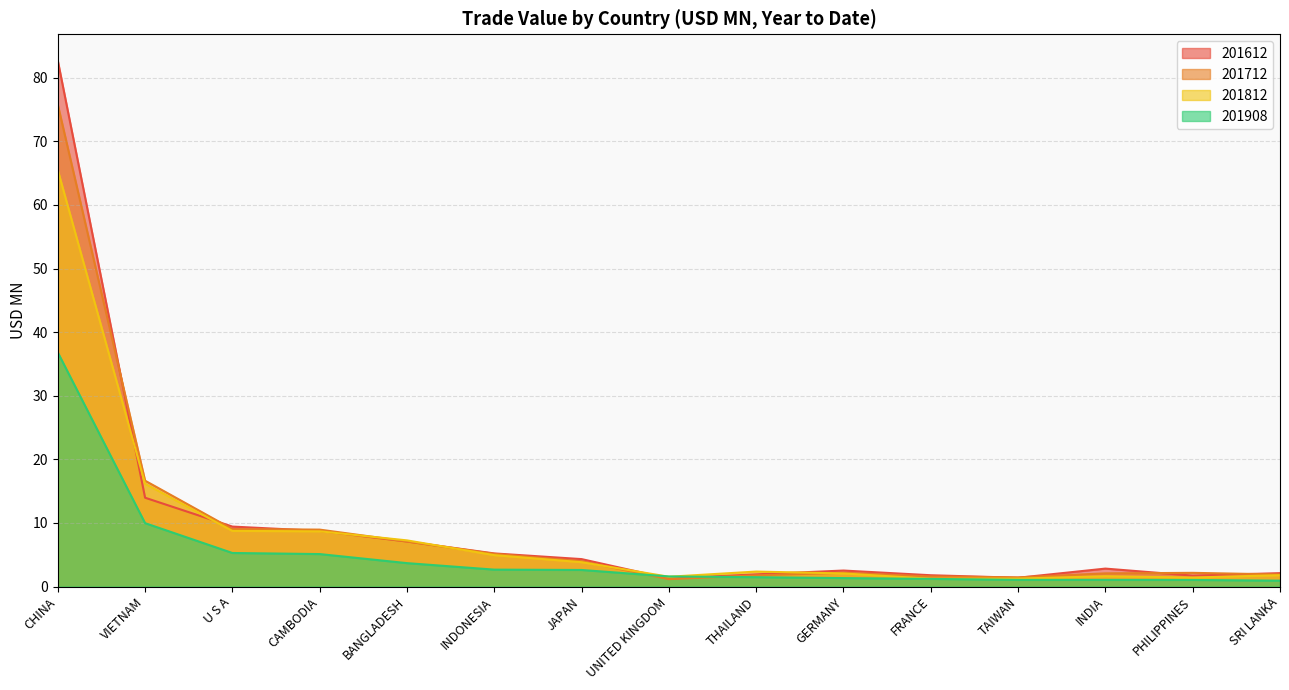

Which category has the lowest value in the 201908 series?

SRI LANKA